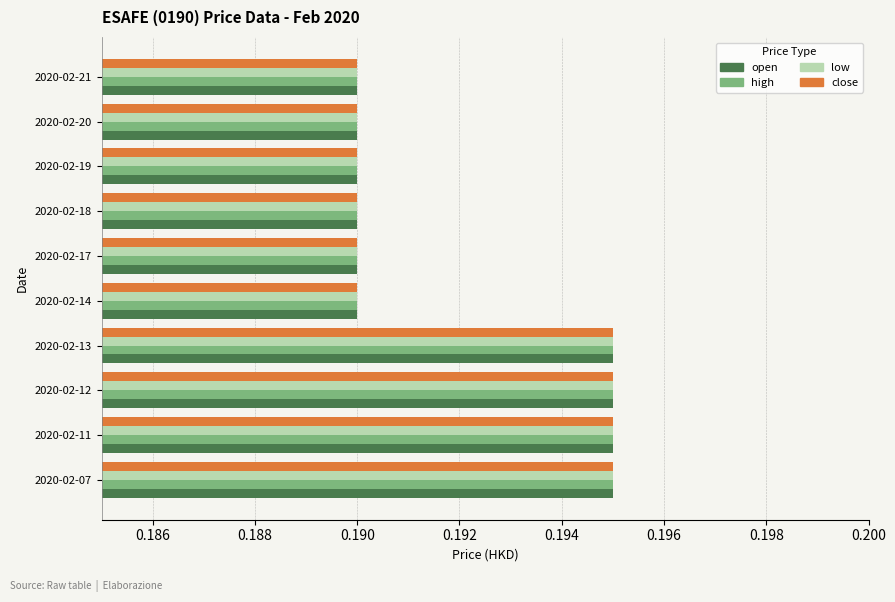

What is the sum of the close values at 2020-02-11 and 2020-02-07?

0.4